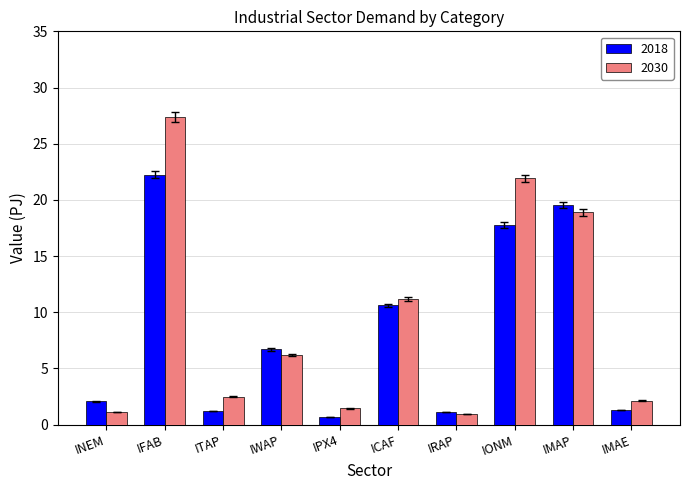

Count the number of data series in this chart.

2